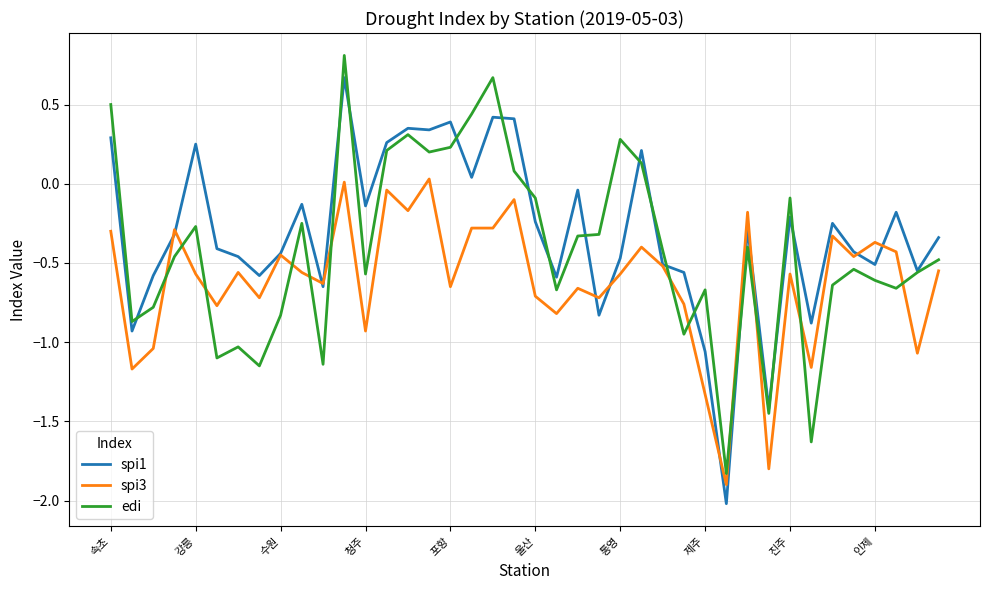

List the series in order of their peak value, highest first.

edi, spi1, spi3